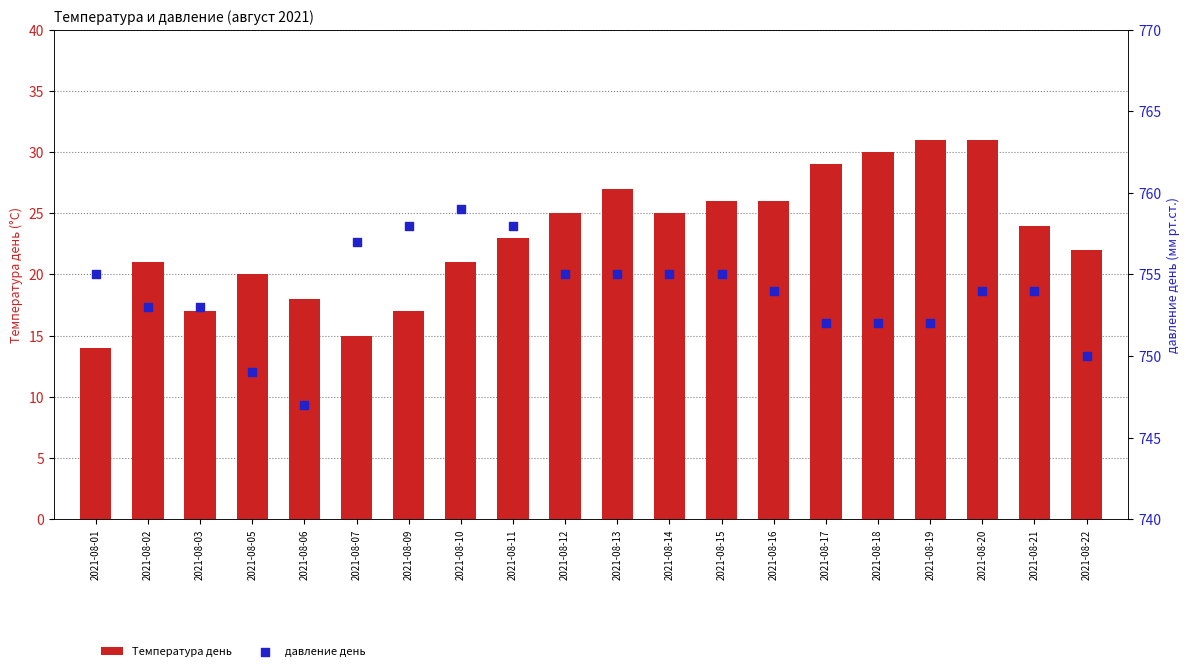

At which category is the sum across all series the highest?

2021-08-20